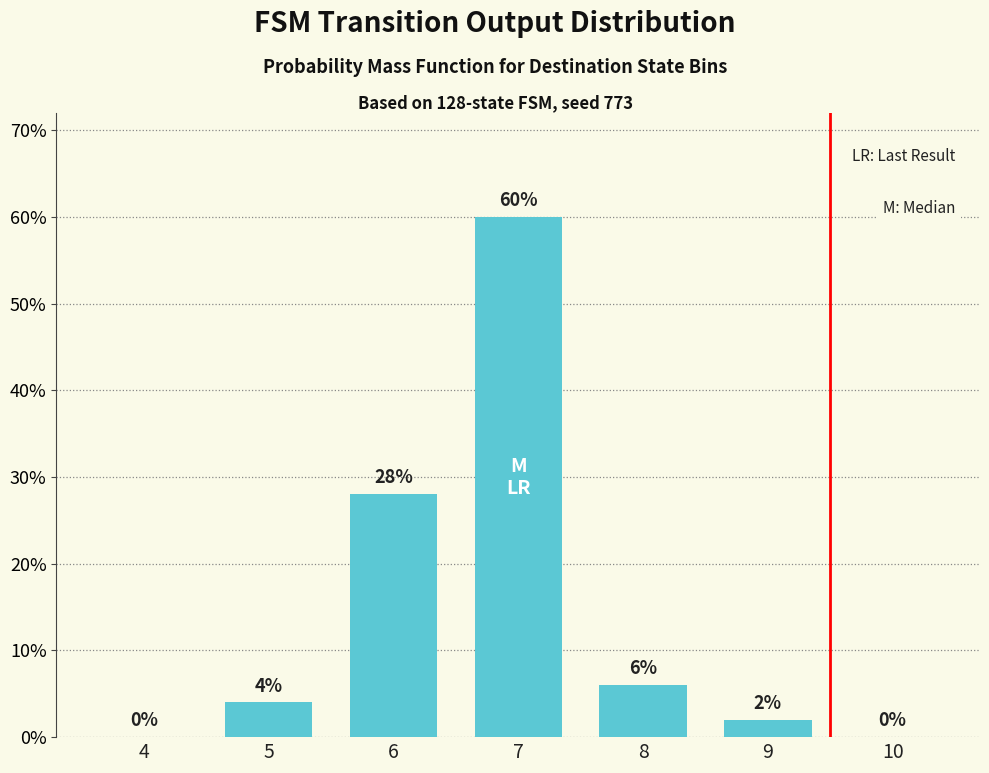

Where is the data nearest to the value 30?

6